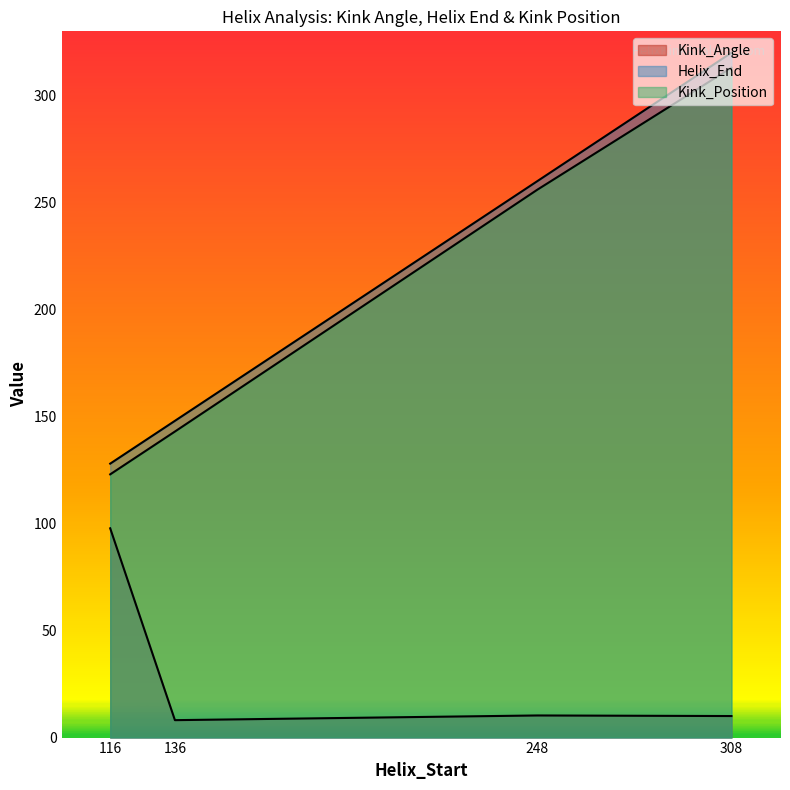

What are all the series names shown in the legend?

Kink_Angle, Helix_End, Kink_Position